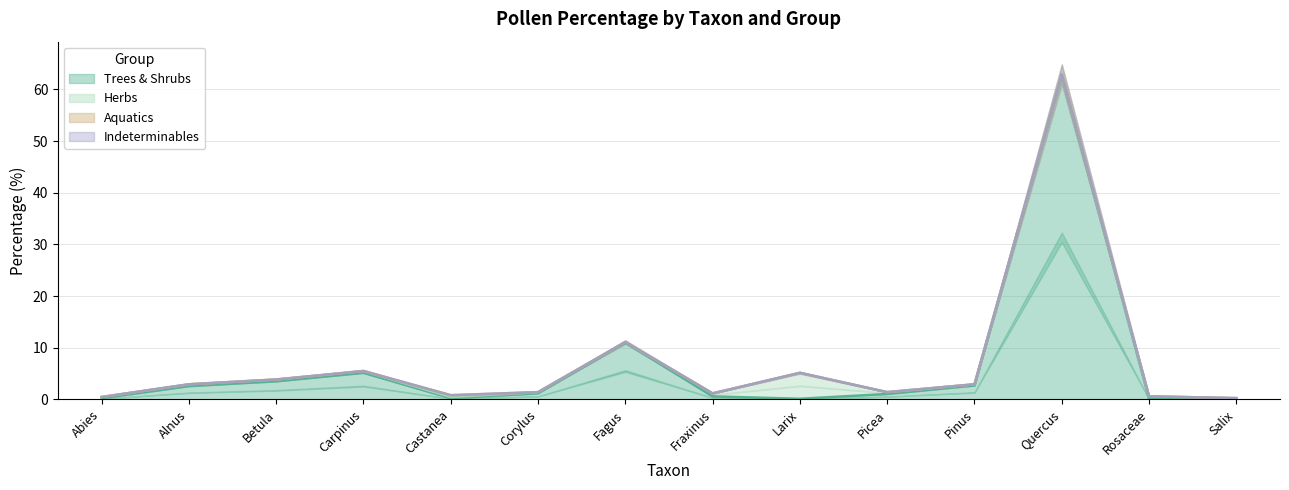

Which has a higher value, Quercus or Castanea?

Quercus